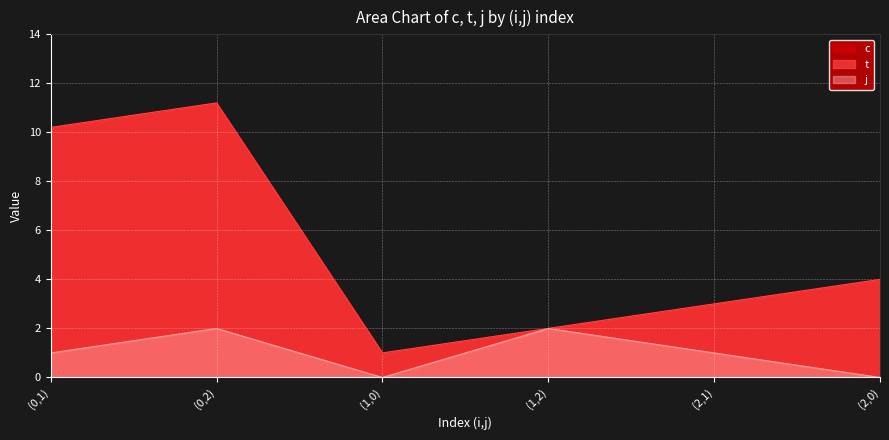

What is the sum of all t values?

31.4